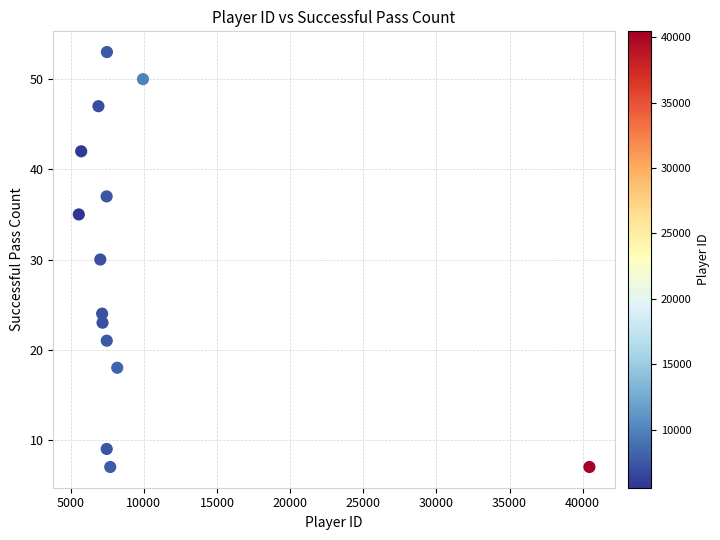

What is the range of Y values (max minus min)?

46